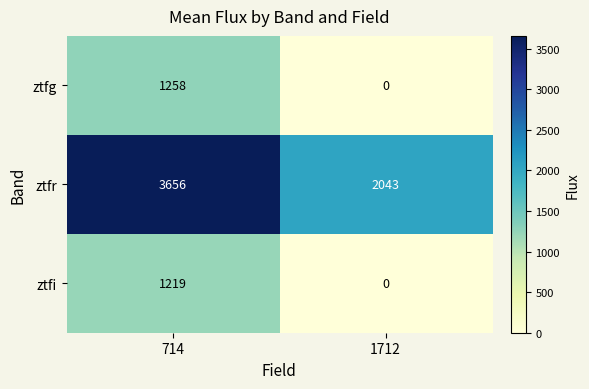

Is it true that ztfi equals -415 at 1712?

False